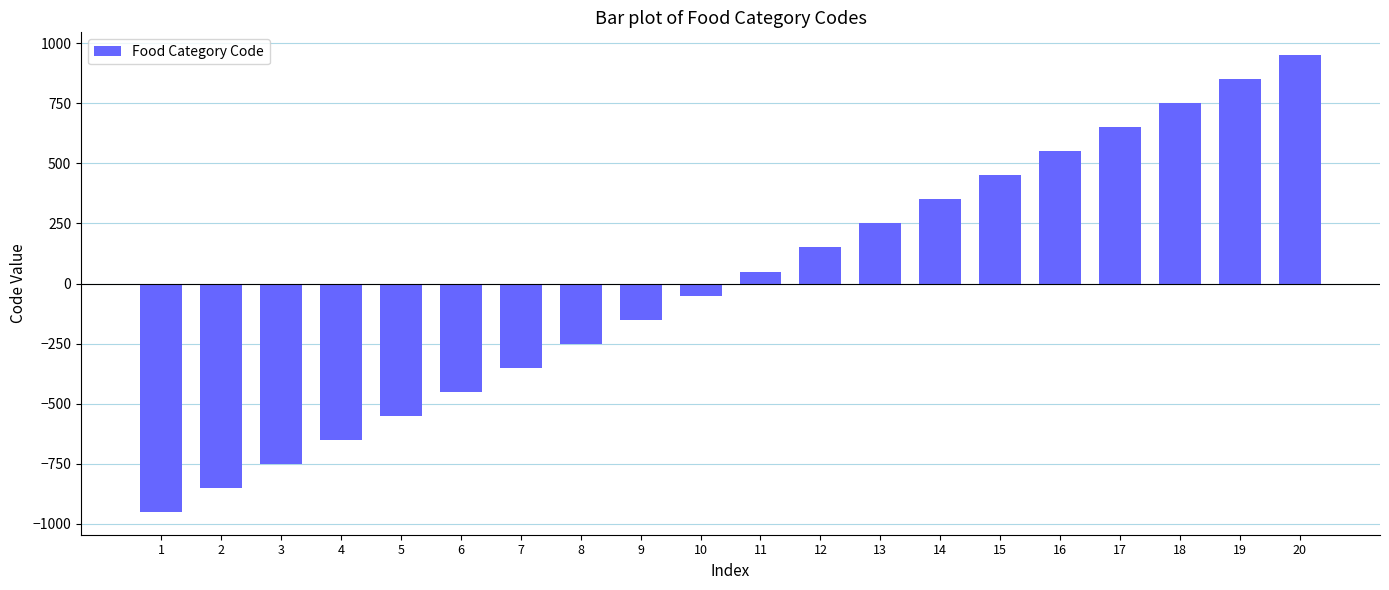

Approximately how many times larger is the value at 19 compared to 11?

17.0